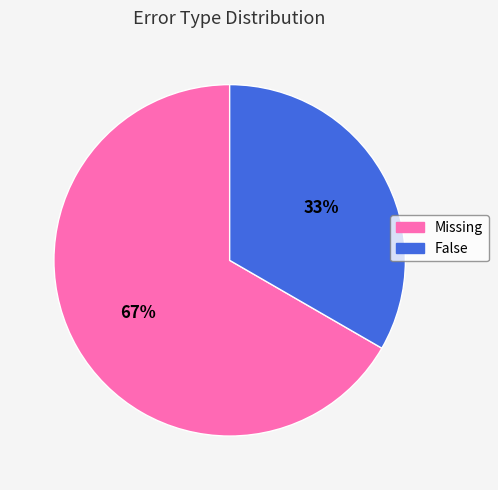

How many segments does this pie chart have?

2